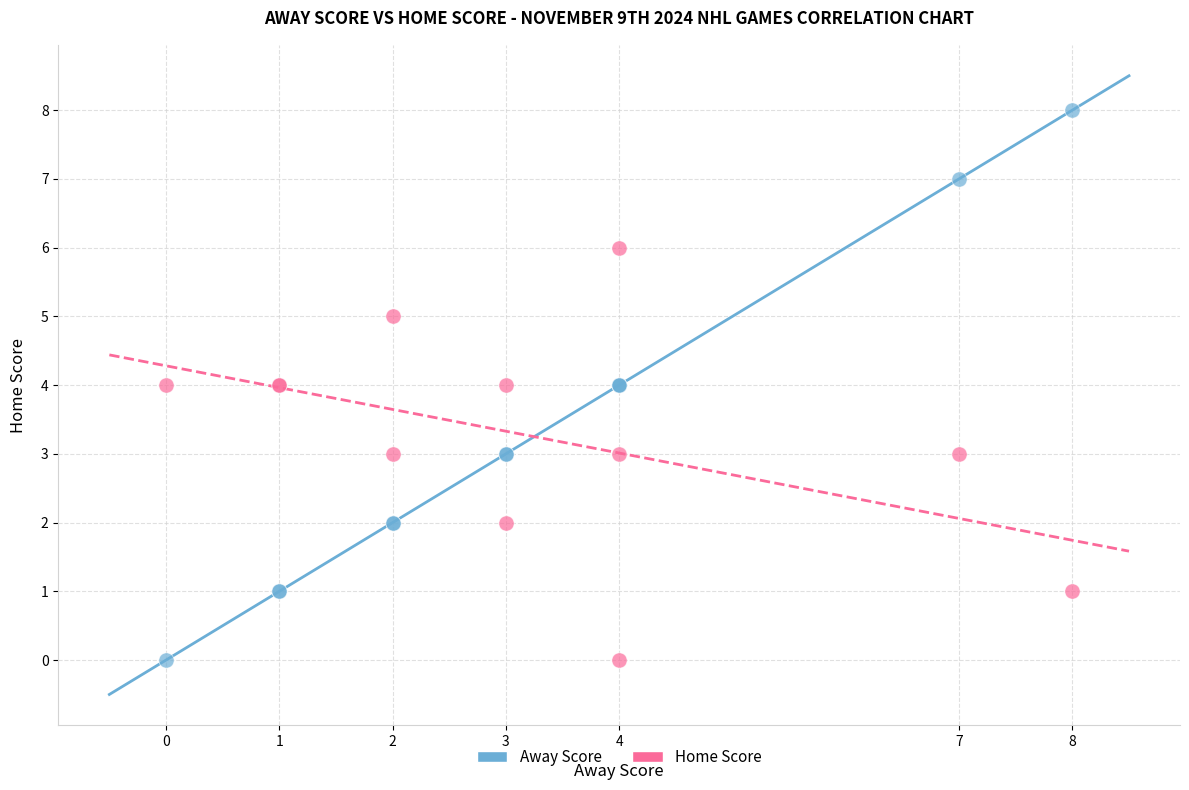

Which series has the widest spread of Y values?

Away Score